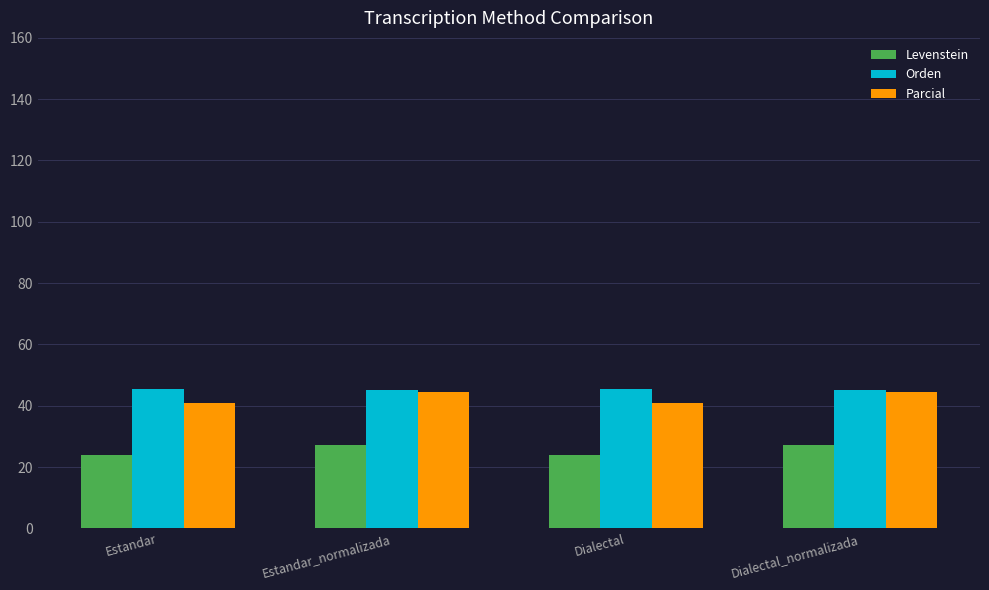

What is the average value of the Parcial series?

42.7